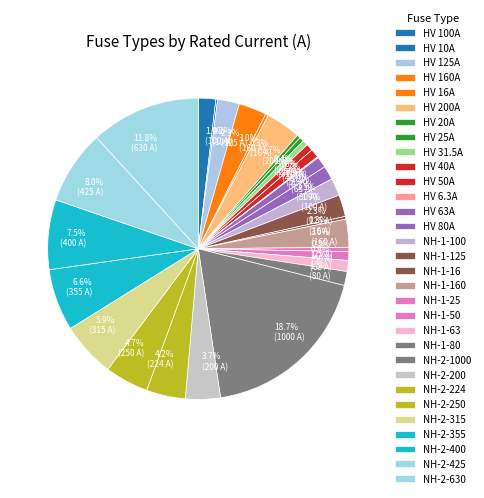

Rank the categories by value from lowest to highest.

HV 6.3A, HV 10A, HV 16A, NH-1-16, HV 20A, HV 25A, NH-1-25, HV 31.5A, HV 40A, HV 50A, NH-1-50, HV 63A, NH-1-63, HV 80A, NH-1-80, HV 100A, NH-1-100, HV 125A, NH-1-125, HV 160A, NH-1-160, HV 200A, NH-2-200, NH-2-224, NH-2-250, NH-2-315, NH-2-355, NH-2-400, NH-2-425, NH-2-630, NH-2-1000